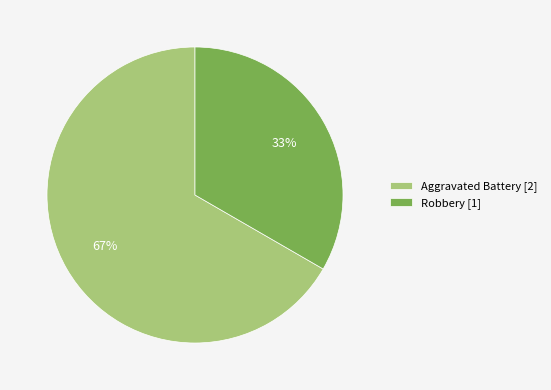

Is there any slice that represents more than half of the pie?

Yes